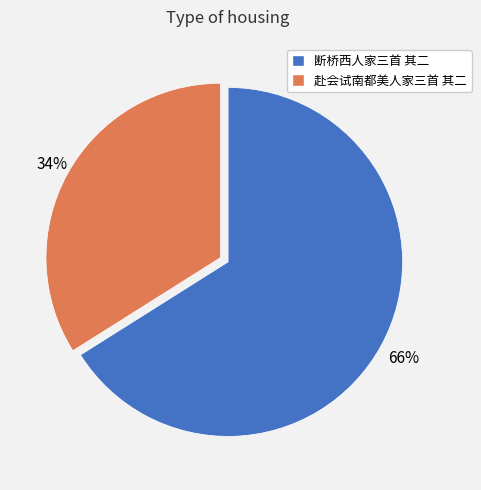

Count the number of slices in the pie.

2